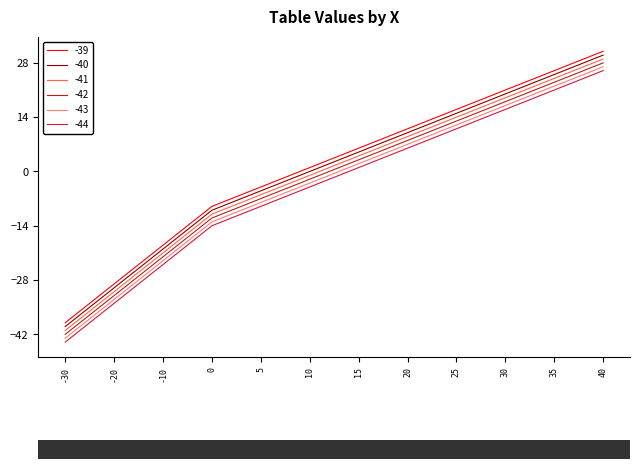

What is the approximate value of -40 at -10, to the nearest 10?

-20